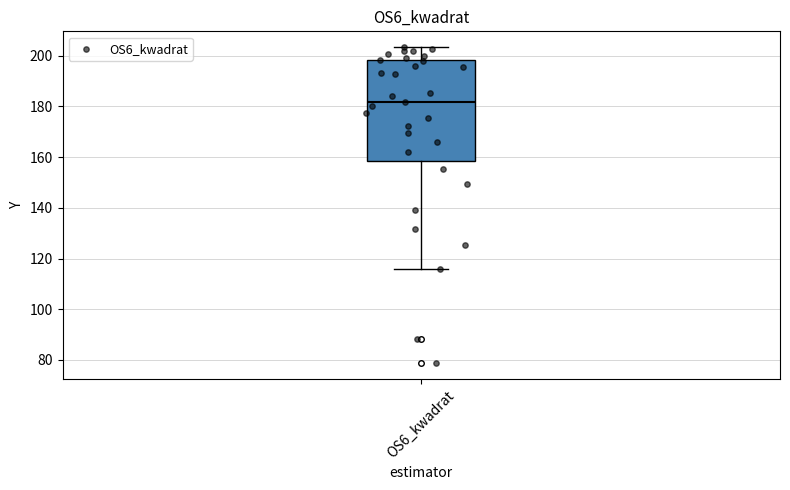

Read this box plot against the y-axis: the position of the median line, the range covered by the box, and the ends of both whiskers. The values are not printed on the chart, so give them approximately, as read against the axis.

median 182, box 158 to 198, whiskers 116 to 204